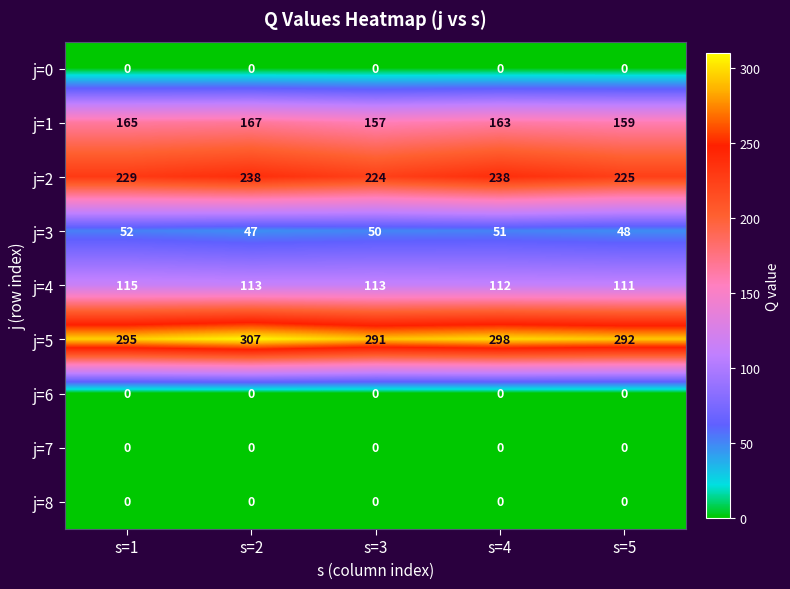

At which label does j=4 first exceed 113?

s=1